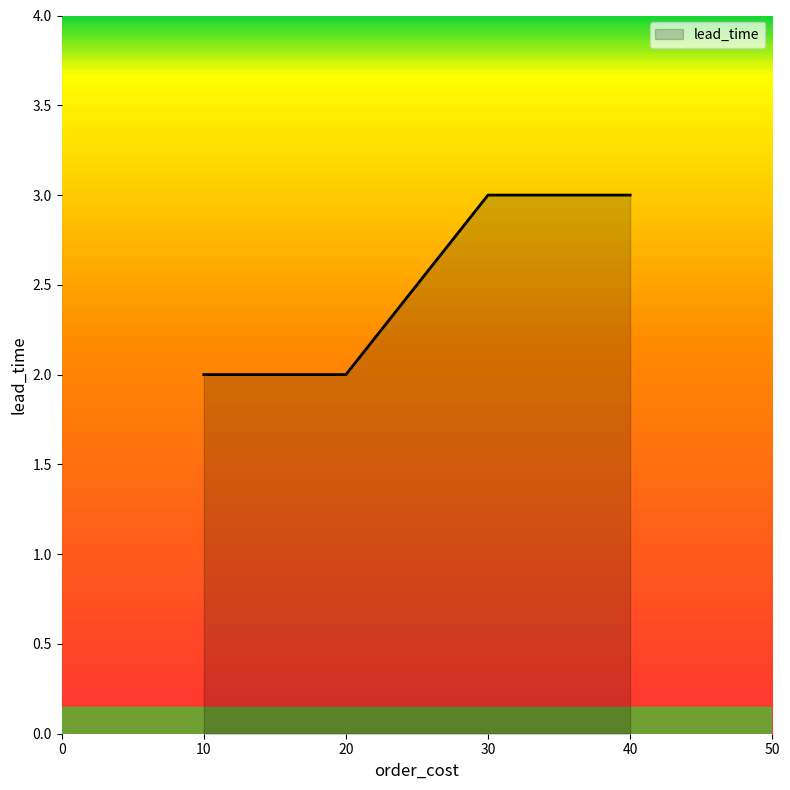

Count the number of categories in the chart.

4